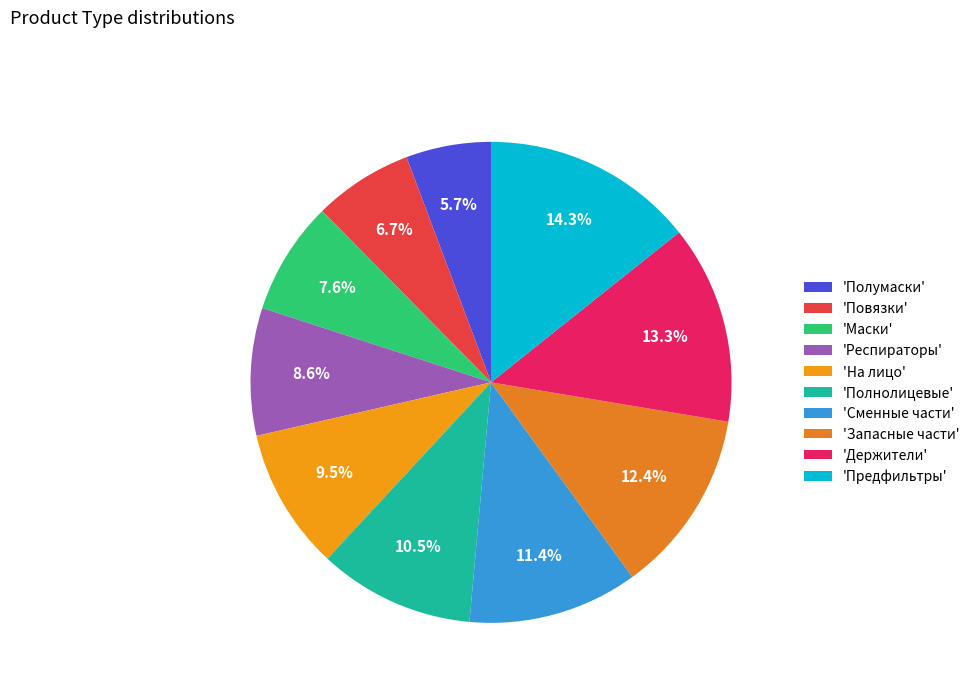

Rank the categories by value from lowest to highest.

'Полумаски', 'Повязки', 'Маски', 'Респираторы', 'На лицо', 'Полнолицевые', 'Сменные части', 'Запасные части', 'Держители', 'Предфильтры'